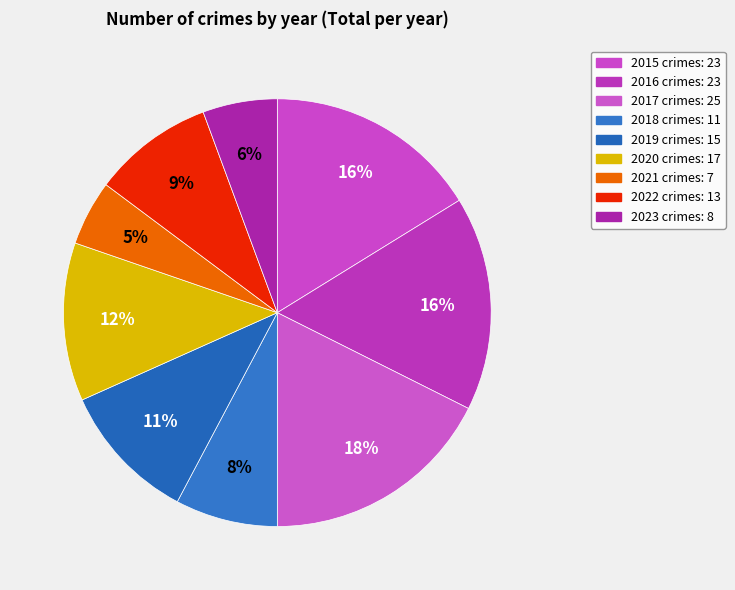

To the nearest percent, what is the difference between the largest and smallest slice percentages?

13%